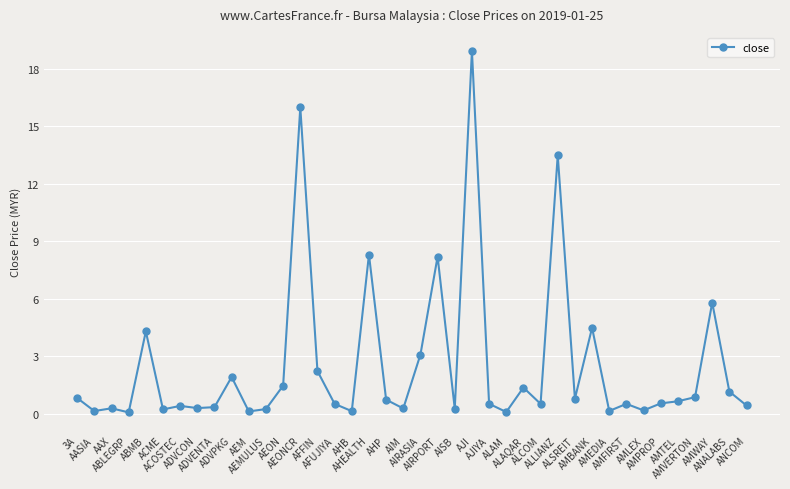

What is the average value?

2.5